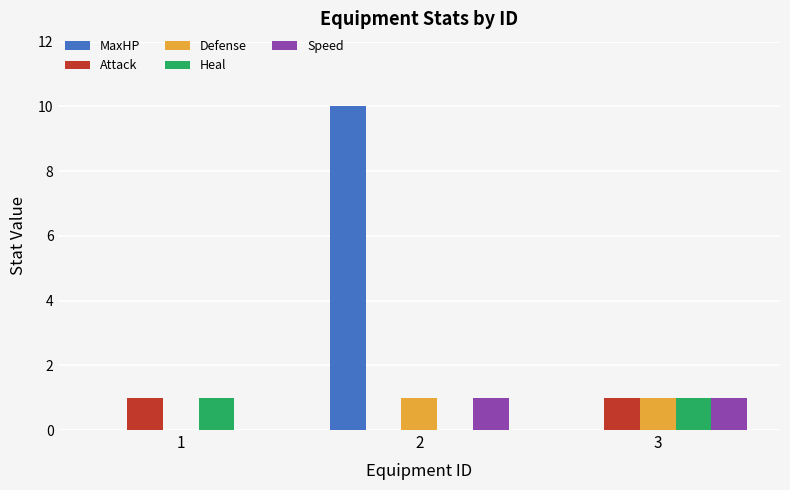

How many groups of bars are there?

3